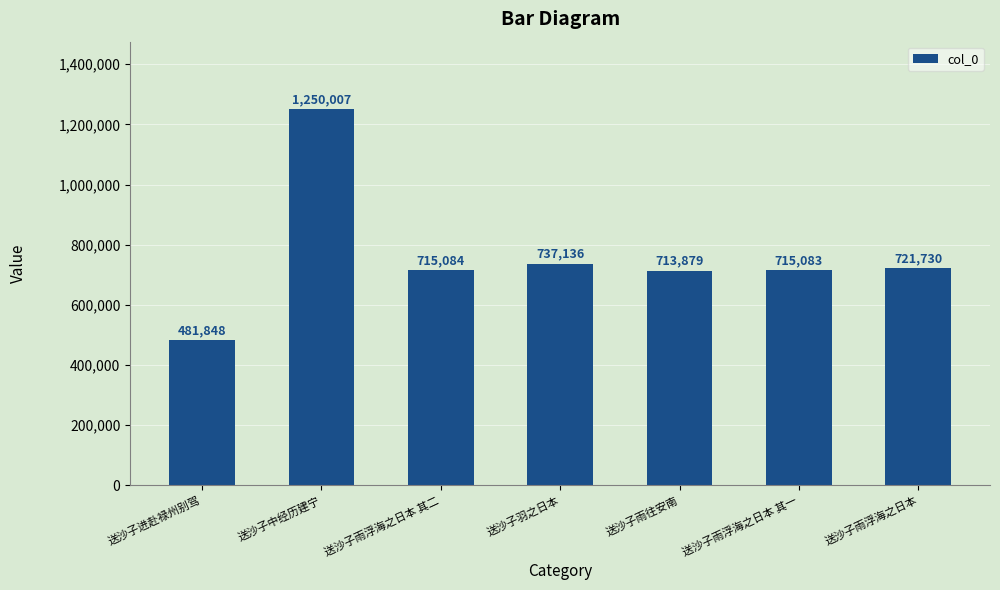

What is the difference between the second highest and minimum values?

255288